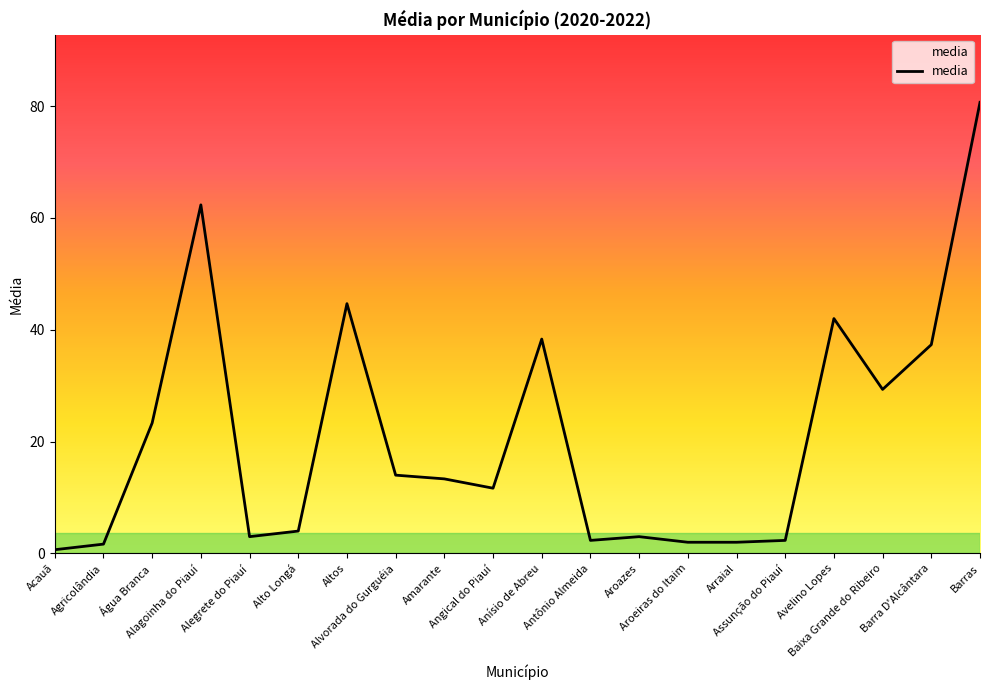

What is the change in value from Angical do Piauí to Arraial?

-9.7